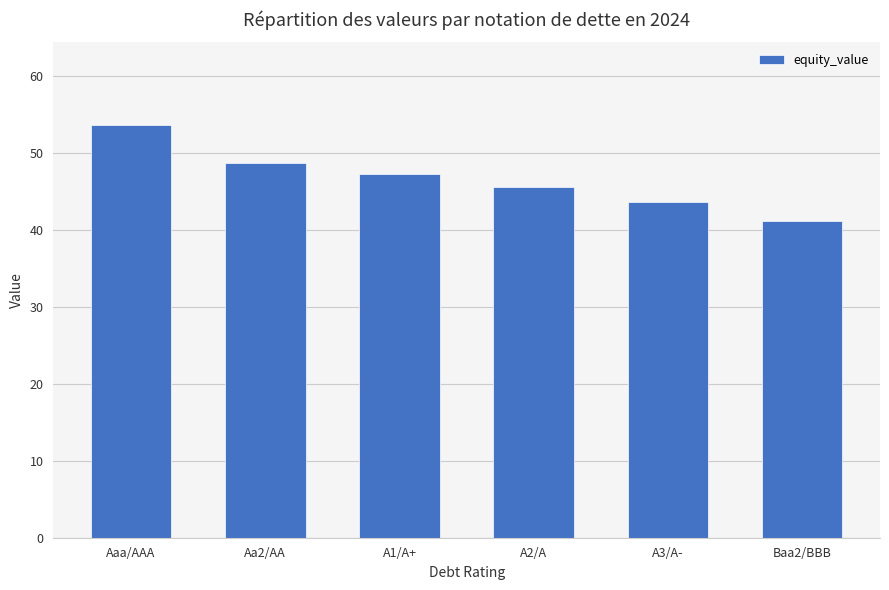

What is the change in value from Aa2/AA to Baa2/BBB?

-7.5